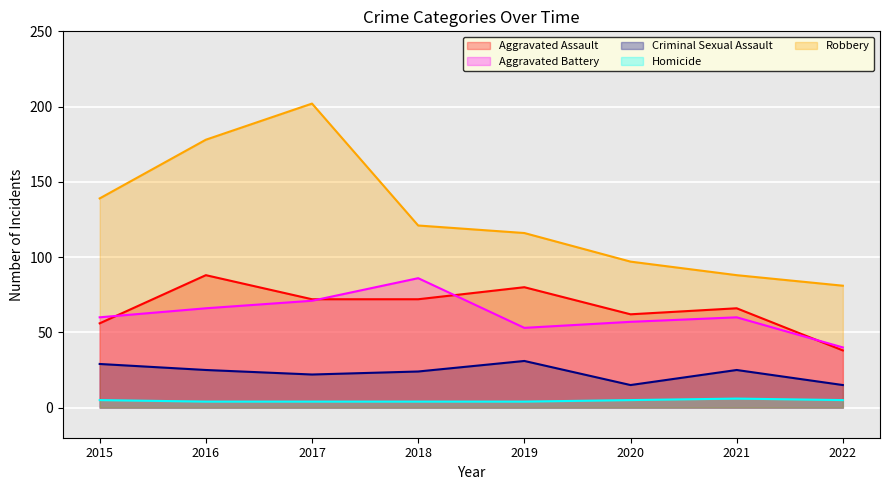

What is the value of the Robbery point at the 2nd from the left?

178